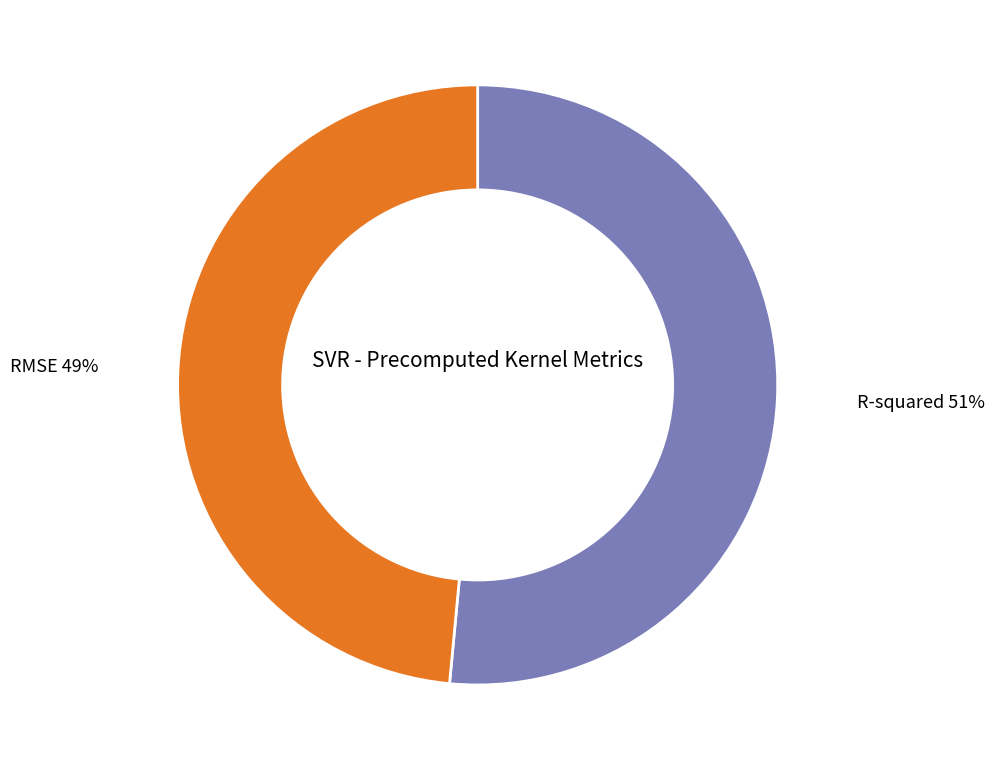

Rank the categories by value from highest to lowest.

R-squared, RMSE